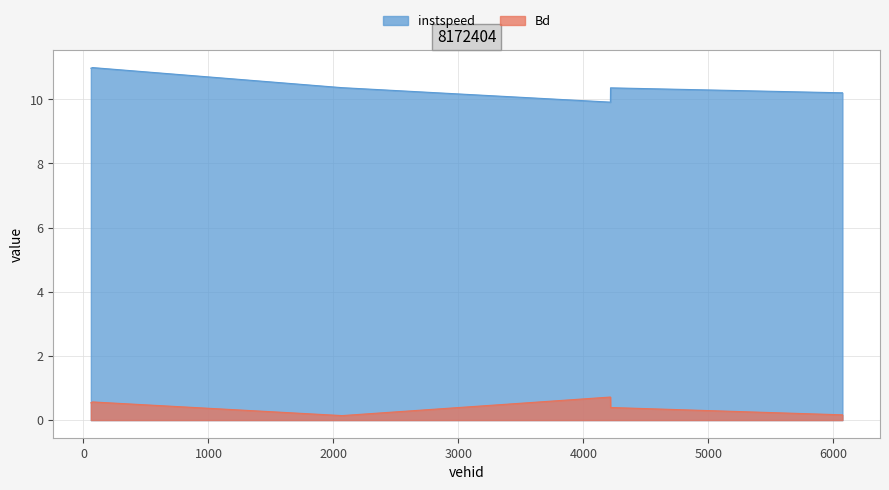

Does the chart have visible grid lines?

Yes